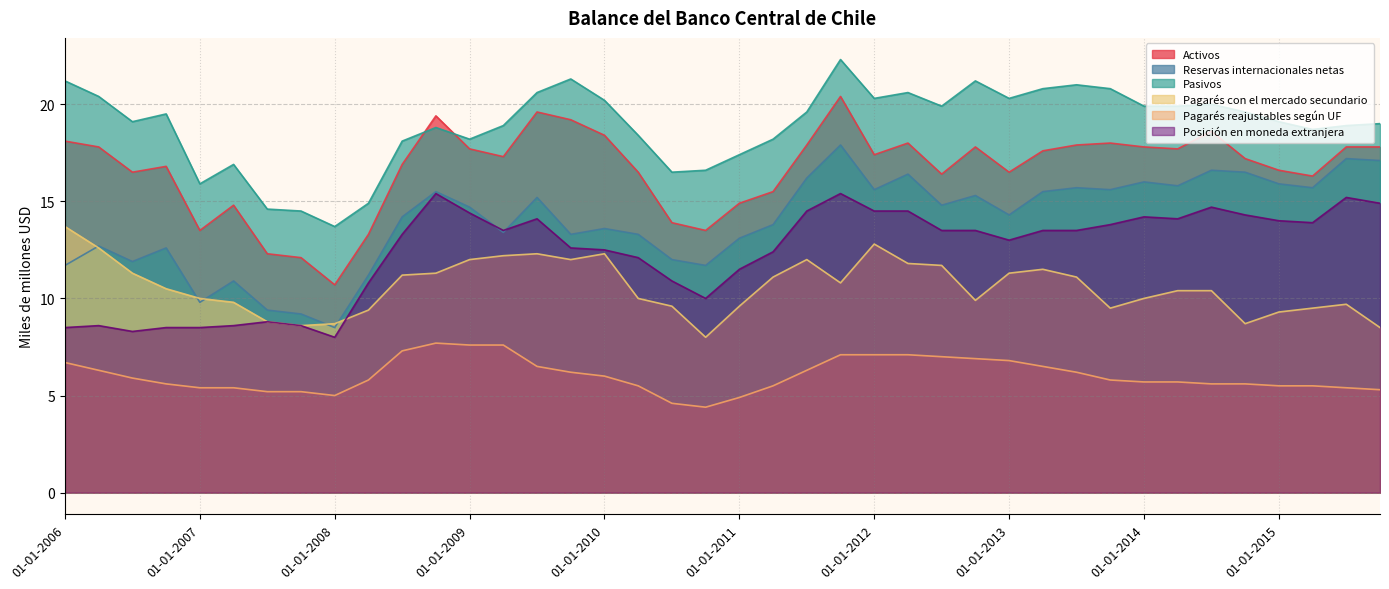

What are all the series names shown in the legend?

Activos, Reservas internacionales netas, Pasivos, Pagarés con el mercado secundario, Pagarés reajustables según UF, Posición en moneda extranjera